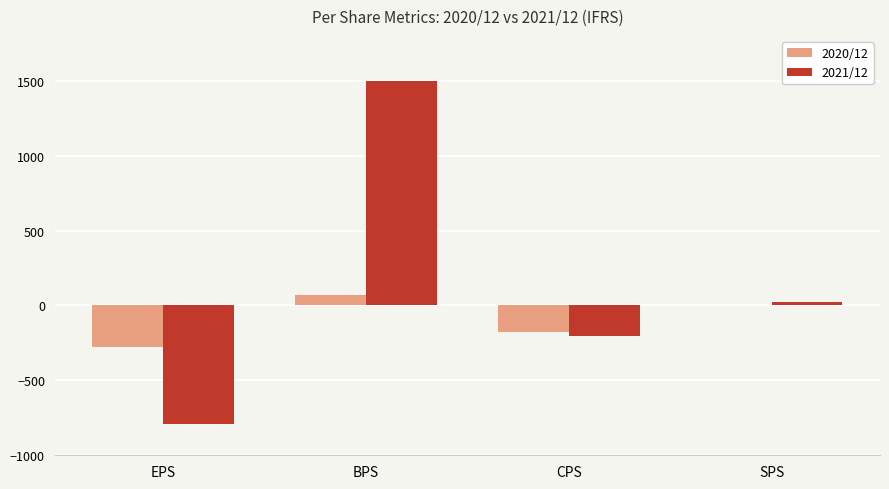

The 2020/12 series shows -177 at CPS. True or false?

True